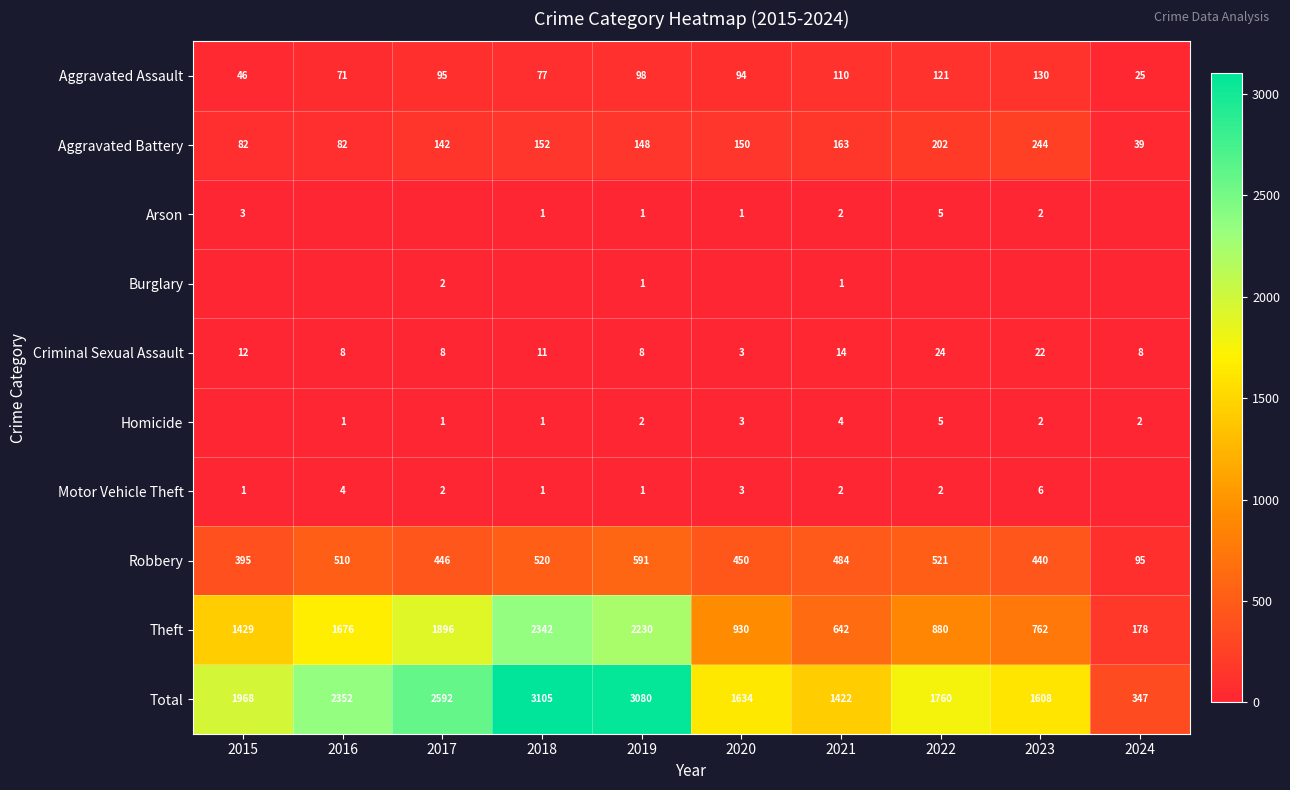

Which category has the highest value across all series?

2018